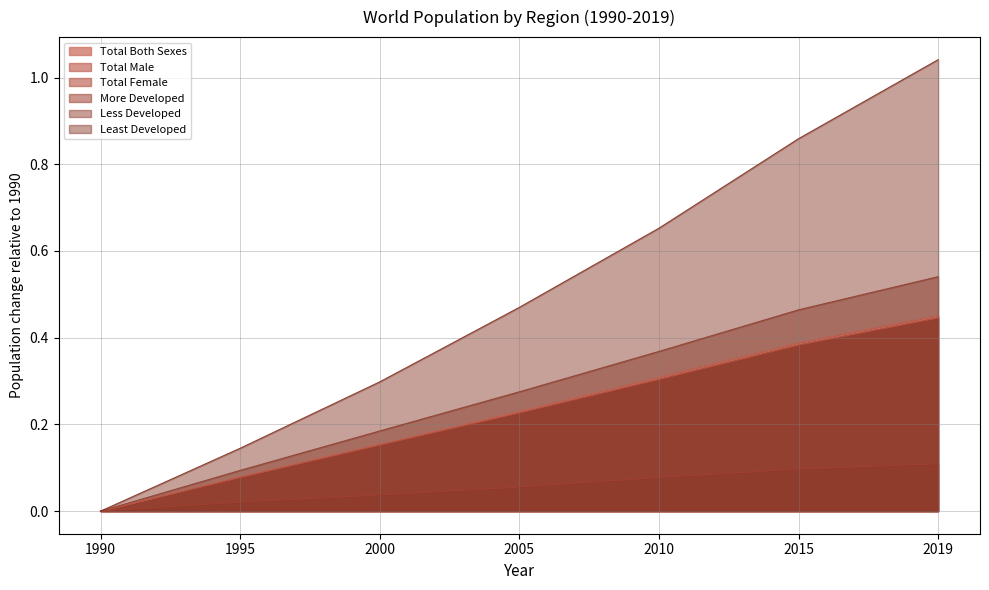

Which series changed the most between 1990 and 2005?

Least Developed